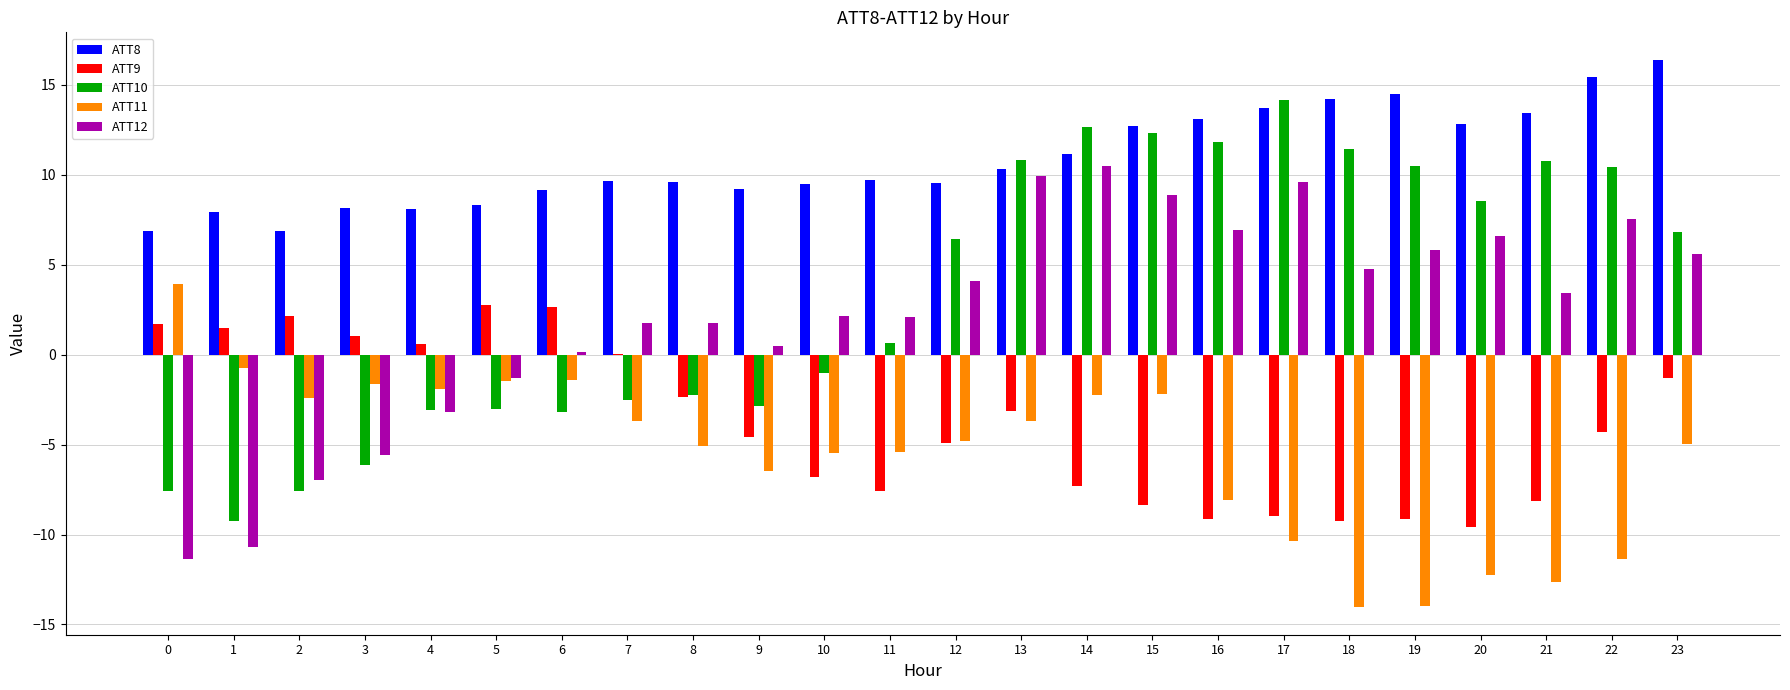

What is the maximum value shown in the chart?

16.4